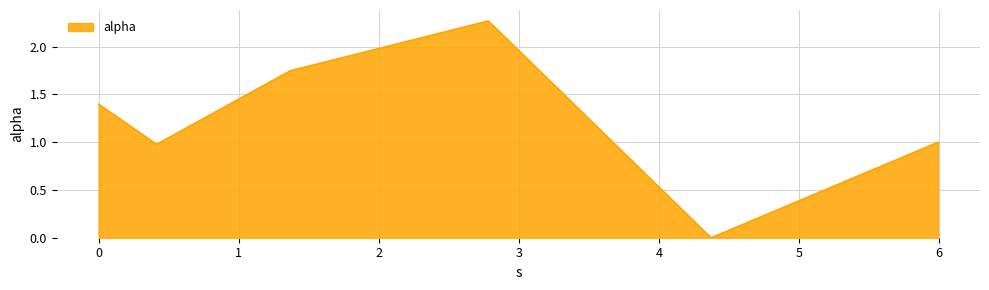

How many interior local valleys (lower than both neighbors) does the data have?

2